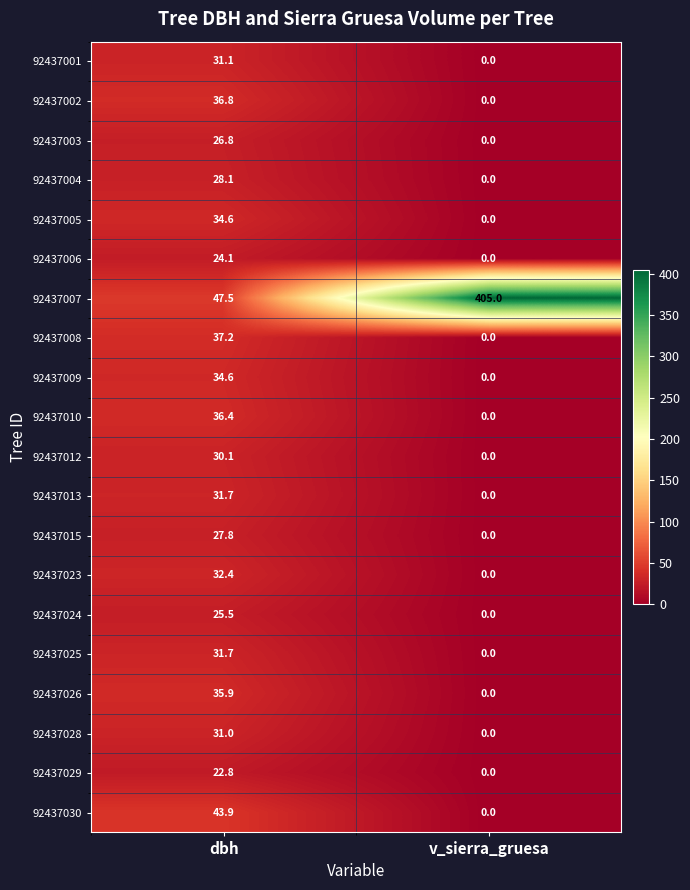

List the labels in order of 92437006 value, largest first.

dbh, v_sierra_gruesa